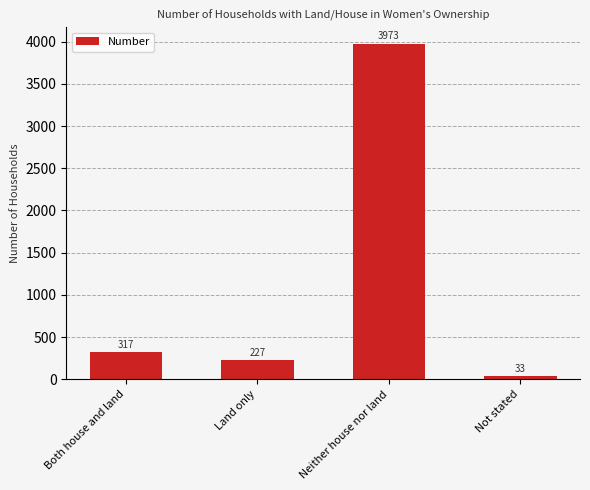

Reading left to right, list all the values displayed in this chart.

317	227	3973	33